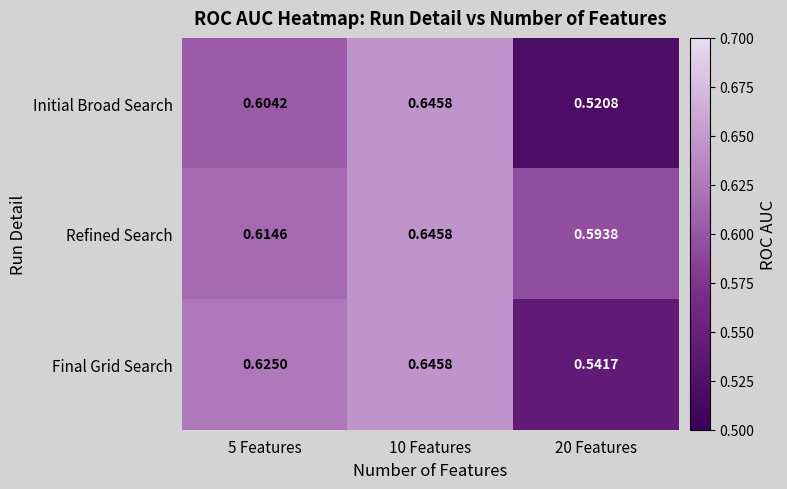

List the series in order of their overall mean, highest first.

Refined Search, Final Grid Search, Initial Broad Search